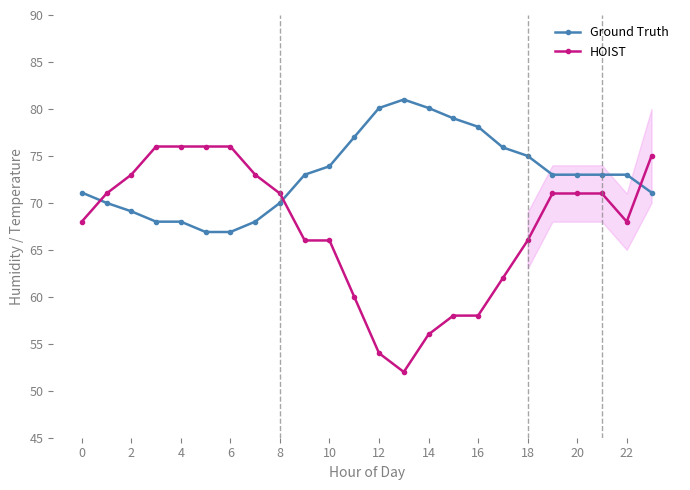

True or false: Ground Truth has more than 0 interior local peaks.

True